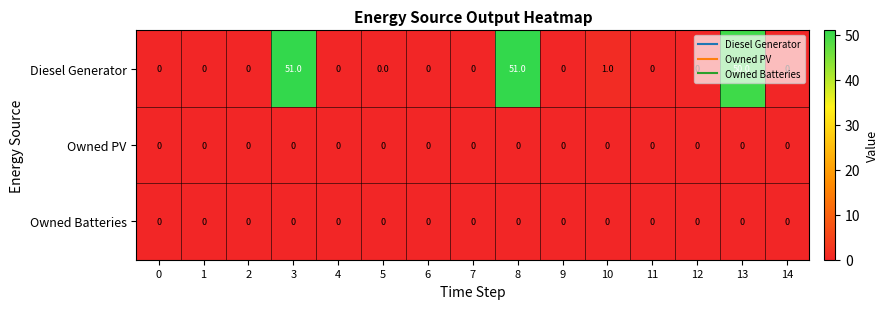

Is it true that Owned Batteries equals 0 at 2?

True